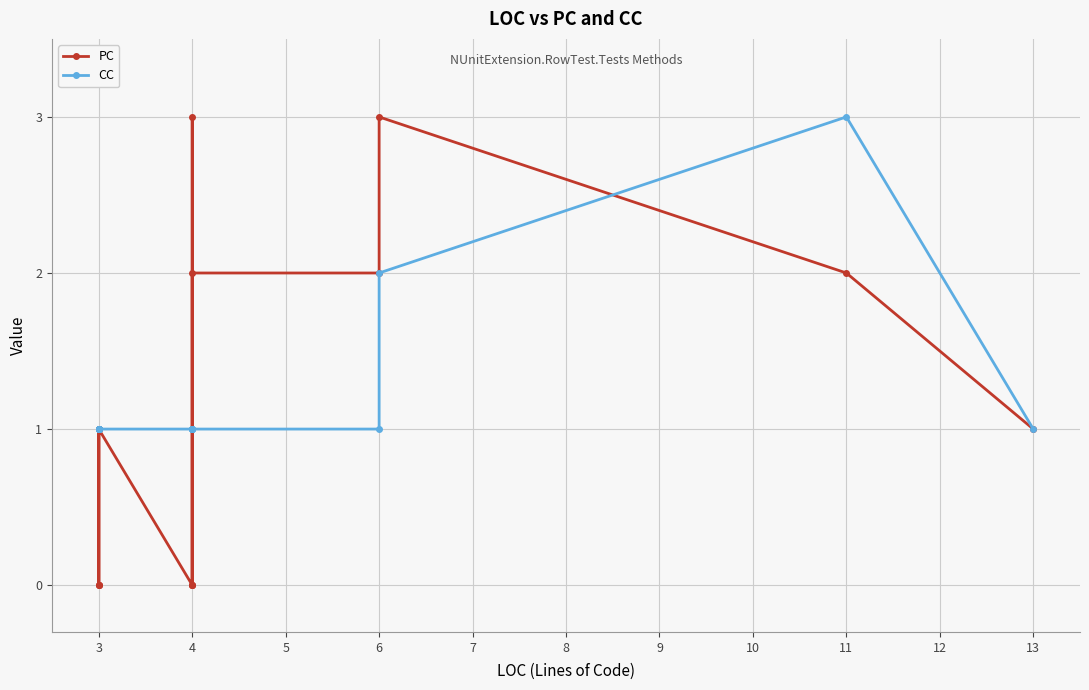

What is the greatest value displayed?

3